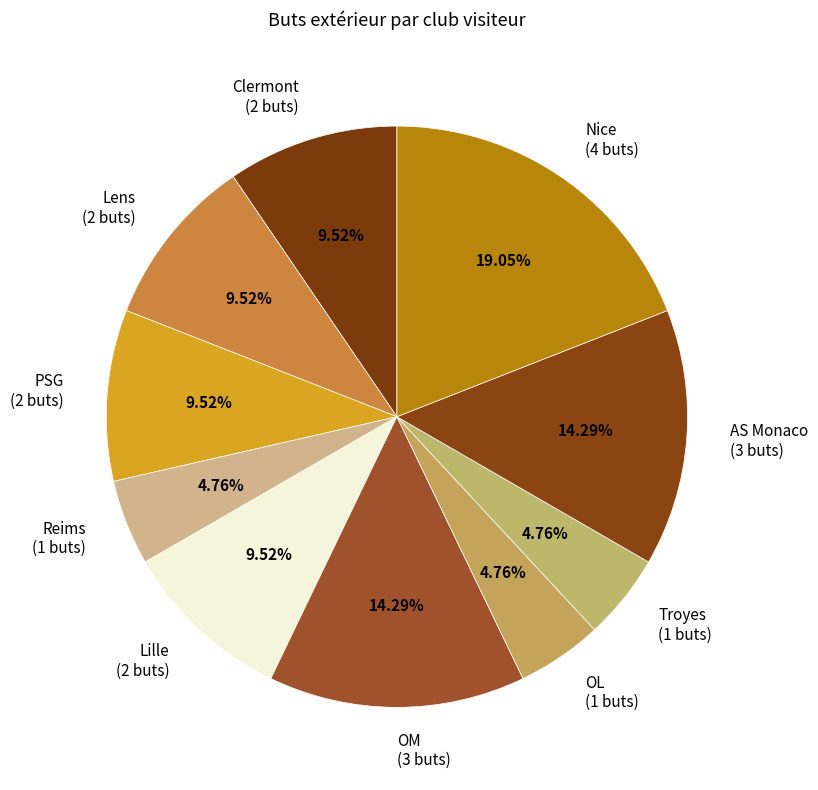

Does Lille represent more than half of the total?

No